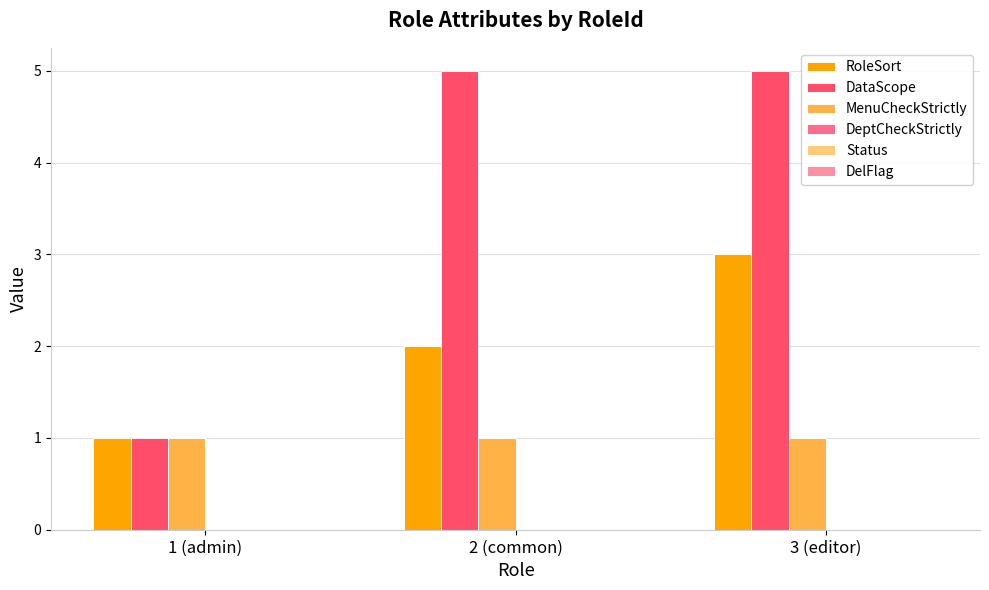

What is the label of the 2nd bar from the right?

2 (common)